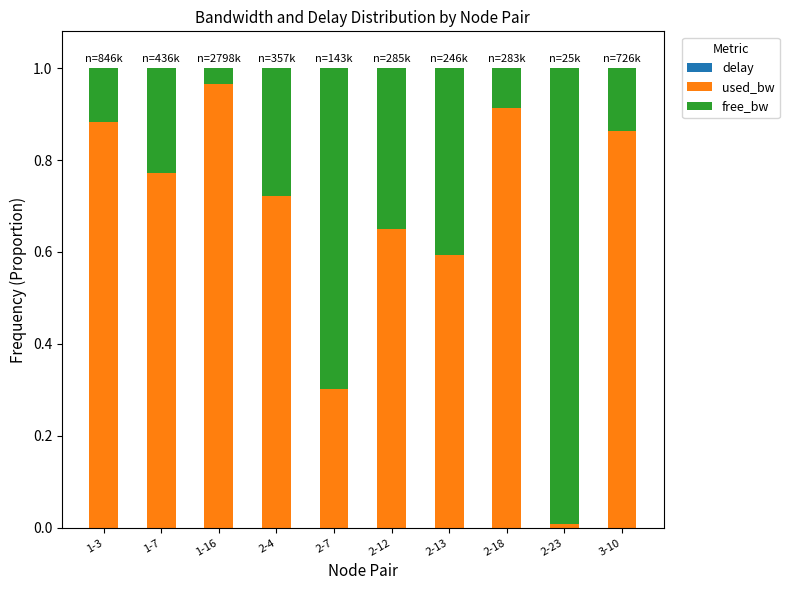

Are the bars grouped side by side (vs. stacked)?

No